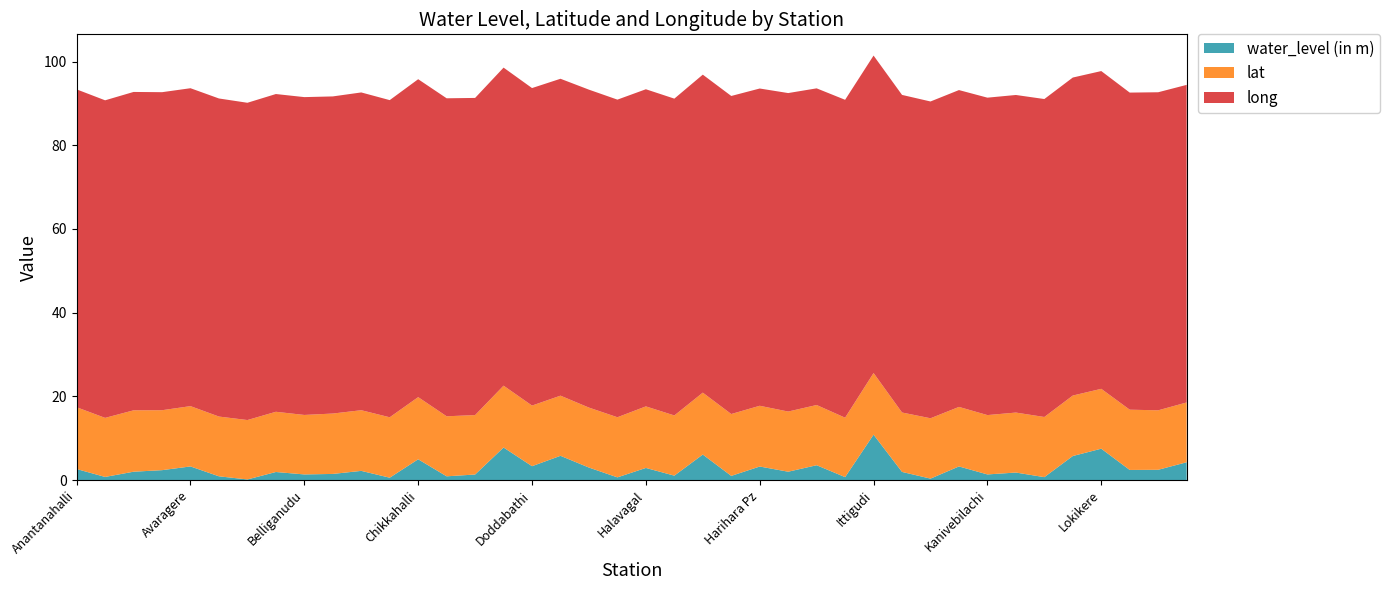

Reading left to right, what are all the values shown in this chart?

water_level (in m): Anantanahalli=2.6	Arasinaghatta=0.8	Arsikeri=2.0	Attigere=2.4	Avaragere=3.3	Bada=0.9	Basavapatna=0.1	Belavanoor=1.9	Belliganudu=1.4	Bhanuvalli=1.5	B.Kalpanahalli=2.2	Byaladahalli=0.6	Chikkahalli=5.0	Chikka Togalgere=0.9	Daginakatte=1.3	Devarathimmalapura=7.8	Doddabathi=3.3	G.Bevinahalli=5.8	Gopanal=3.0	Hadadi=0.7	Halavagal=2.9	Haliyal=1.1	Harapanahalli=6.1	Harapanahalli1=1.0	Harihara Pz=3.2	Hebbalu=2.0	Hindasaghatta=3.5	Hire Kogalur=0.7	Ittigudi=10.8	Kabbala=1.9	Kadaranayakanahalli=0.3	Kammaraghatta=3.3	Kanivebilachi=1.4	Kukuvada=1.8	Kurki=0.7	Lingdahalli A=5.8	Lokikere=7.5	Malebennur=2.4	Mangammanahalli=2.5	Mathi=4.3
lat: Anantanahalli=14.8	Arasinaghatta=14.1	Arsikeri=14.7	Attigere=14.3	Avaragere=14.4	Bada=14.3	Basavapatna=14.2	Belavanoor=14.4	Belliganudu=14.2	Bhanuvalli=14.4	B.Kalpanahalli=14.5	Byaladahalli=14.4	Chikkahalli=14.8	Chikka Togalgere=14.3	Daginakatte=14.2	Devarathimmalapura=14.8	Doddabathi=14.5	G.Bevinahalli=14.4	Gopanal=14.3	Hadadi=14.4	Halavagal=14.7	Haliyal=14.4	Harapanahalli=14.8	Harapanahalli1=14.8	Harihara Pz=14.5	Hebbalu=14.4	Hindasaghatta=14.4	Hire Kogalur=14.2	Ittigudi=14.7	Kabbala=14.2	Kadaranayakanahalli=14.4	Kammaraghatta=14.2	Kanivebilachi=14.2	Kukuvada=14.3	Kurki=14.4	Lingdahalli A=14.4	Lokikere=14.3	Malebennur=14.4	Mangammanahalli=14.2	Mathi=14.3
long: Anantanahalli=76.0	Arasinaghatta=75.9	Arsikeri=76.1	Attigere=76.0	Avaragere=76.0	Bada=76.0	Basavapatna=75.8	Belavanoor=75.9	Belliganudu=75.9	Bhanuvalli=75.8	B.Kalpanahalli=75.9	Byaladahalli=75.8	Chikkahalli=76.0	Chikka Togalgere=76.0	Daginakatte=75.8	Devarathimmalapura=76.0	Doddabathi=75.9	G.Bevinahalli=75.7	Gopanal=76.0	Hadadi=75.9	Halavagal=75.8	Haliyal=75.7	Harapanahalli=76.0	Harapanahalli1=76.0	Harihara Pz=75.8	Hebbalu=76.1	Hindasaghatta=75.7	Hire Kogalur=76.0	Ittigudi=75.9	Kabbala=75.9	Kadaranayakanahalli=75.7	Kammaraghatta=75.7	Kanivebilachi=75.8	Kukuvada=75.9	Kurki=76.0	Lingdahalli A=76.0	Lokikere=75.9	Malebennur=75.8	Mangammanahalli=76.0	Mathi=75.9